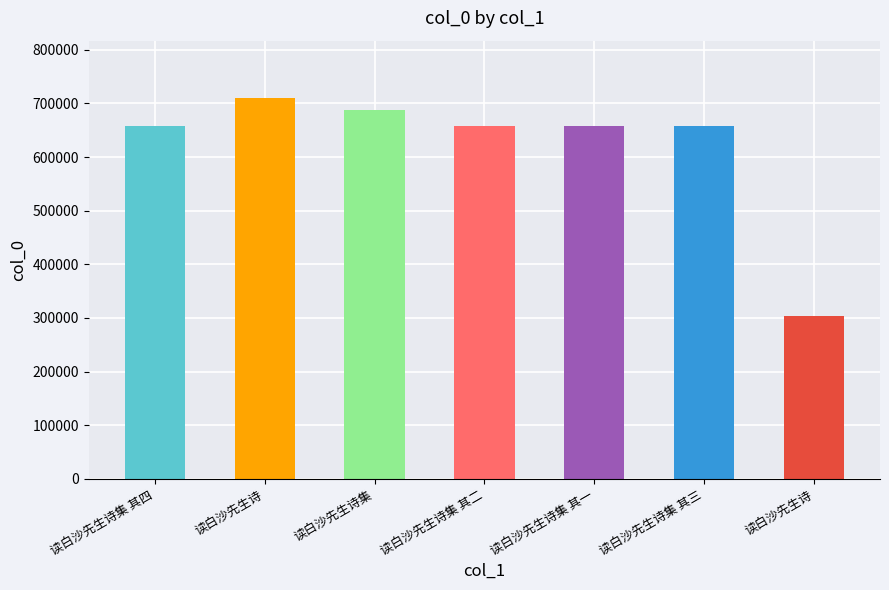

Approximately how many times larger is the value at 读白沙先生诗 compared to 读白沙先生诗集 其四?

1.1